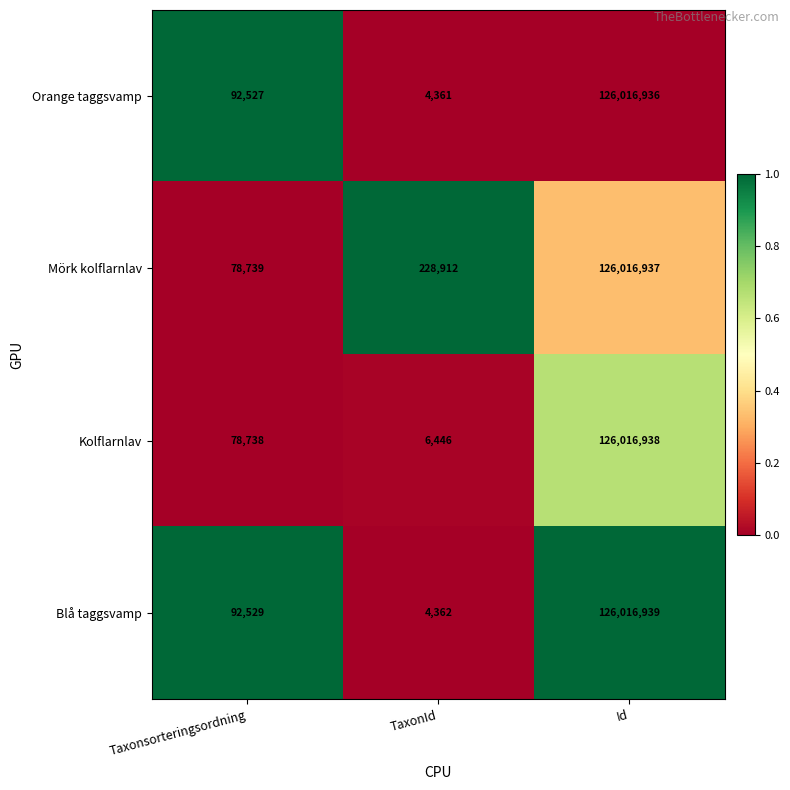

Rank the series by their maximum value, from highest to lowest.

Blå taggsvamp, Kolflarnlav, Mörk kolflarnlav, Orange taggsvamp